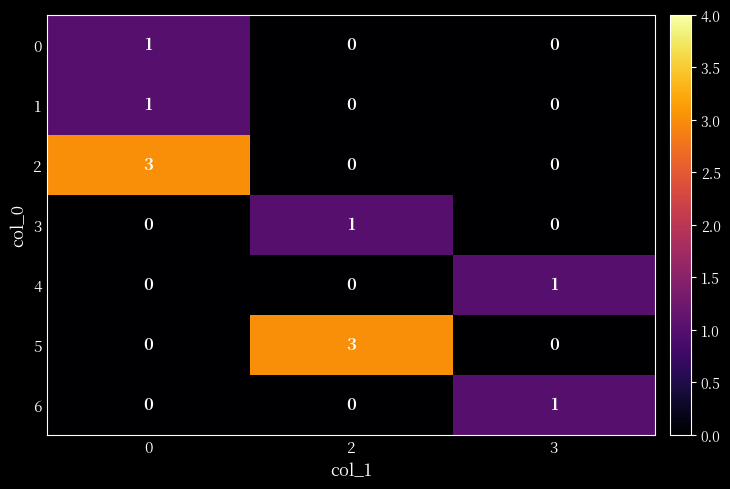

What is the spread (max minus min) of values at 0?

3